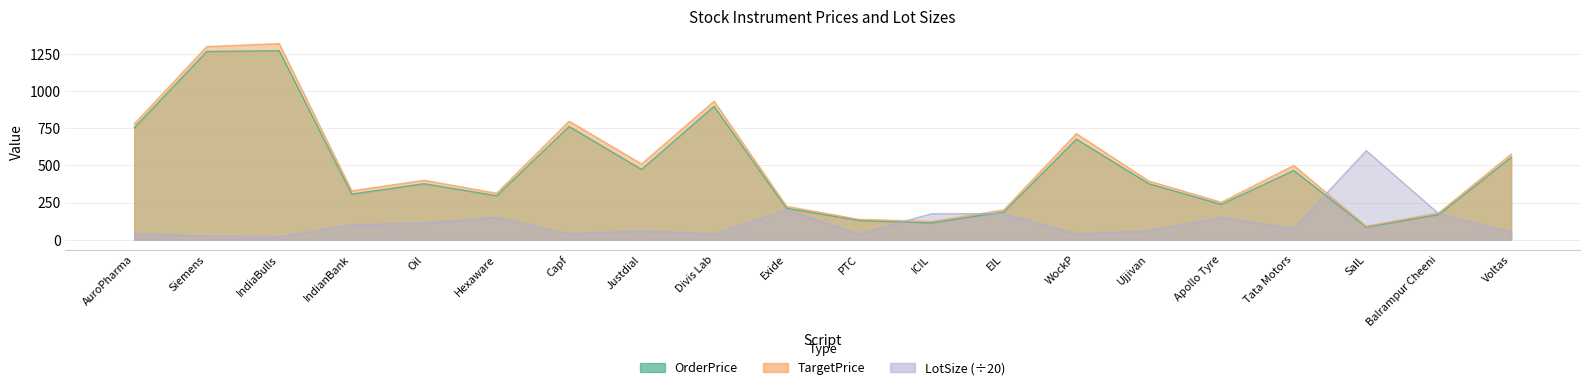

Is it true that TargetPrice equals 51.2 at SaIL?

False